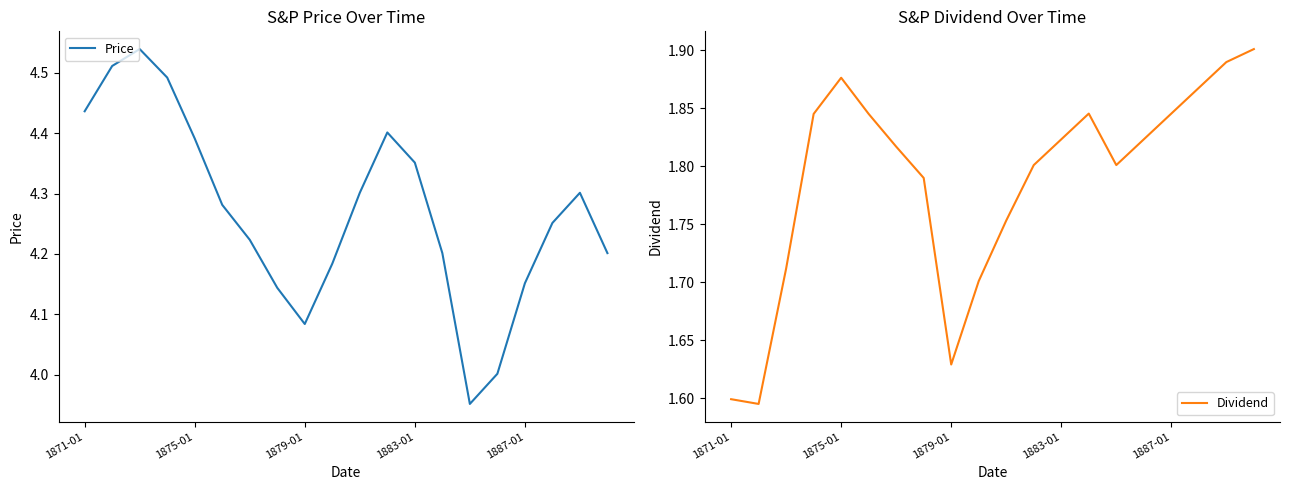

Read the Price value at 18.

4.3